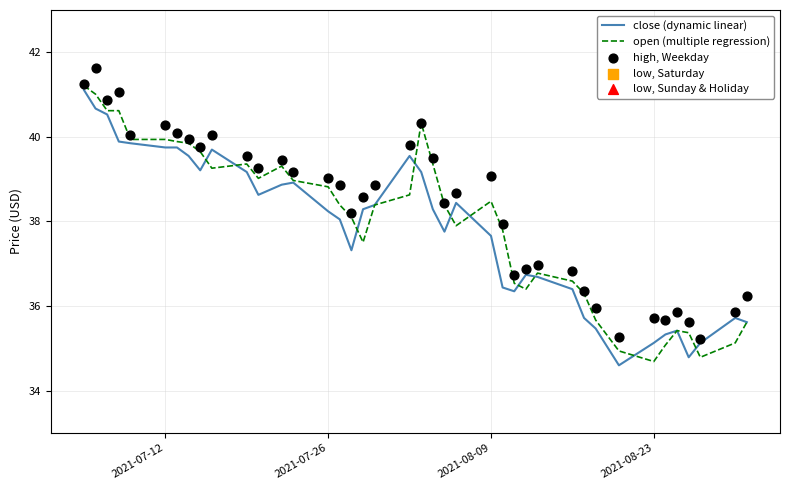

Which series has the widest spread of Y values?

open (multiple regression)